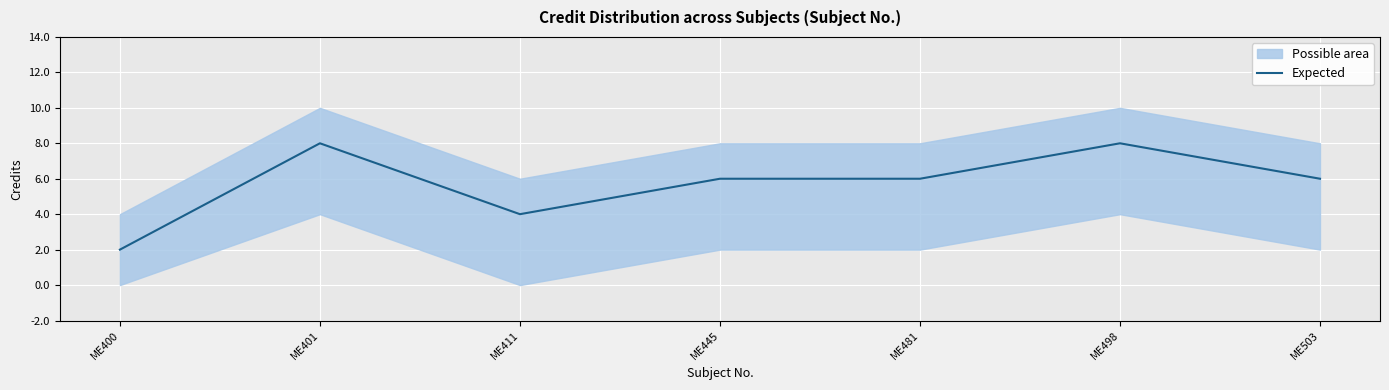

Rank the categories by value from lowest to highest.

ME400, ME411, ME445, ME481, ME503, ME401, ME498